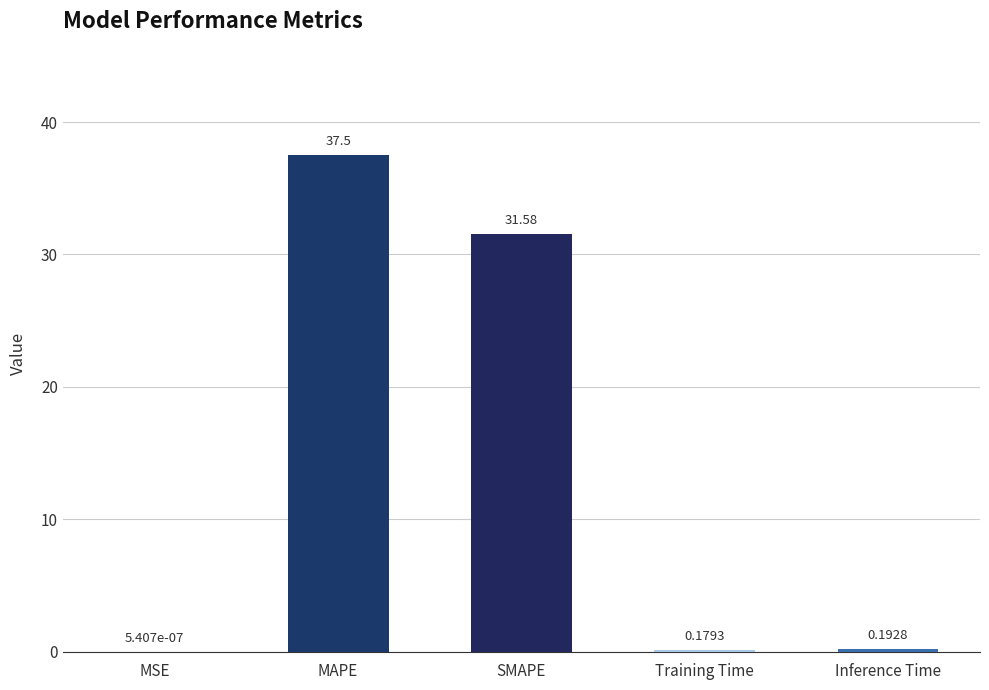

Where is the data nearest to the value 18?

SMAPE